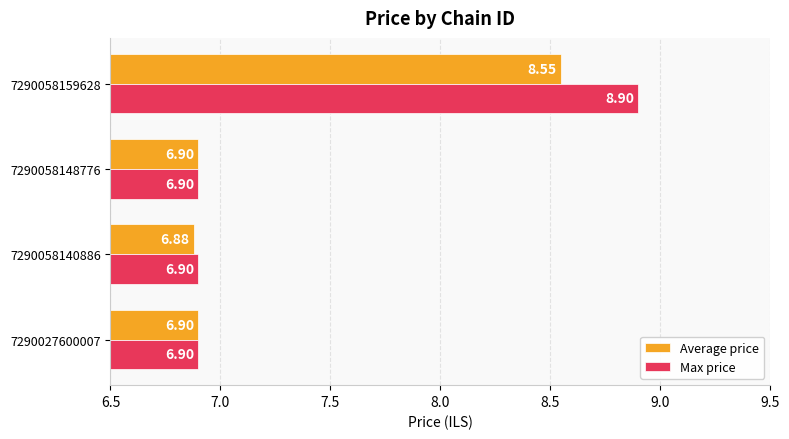

Which series has the largest total across all categories?

Max price